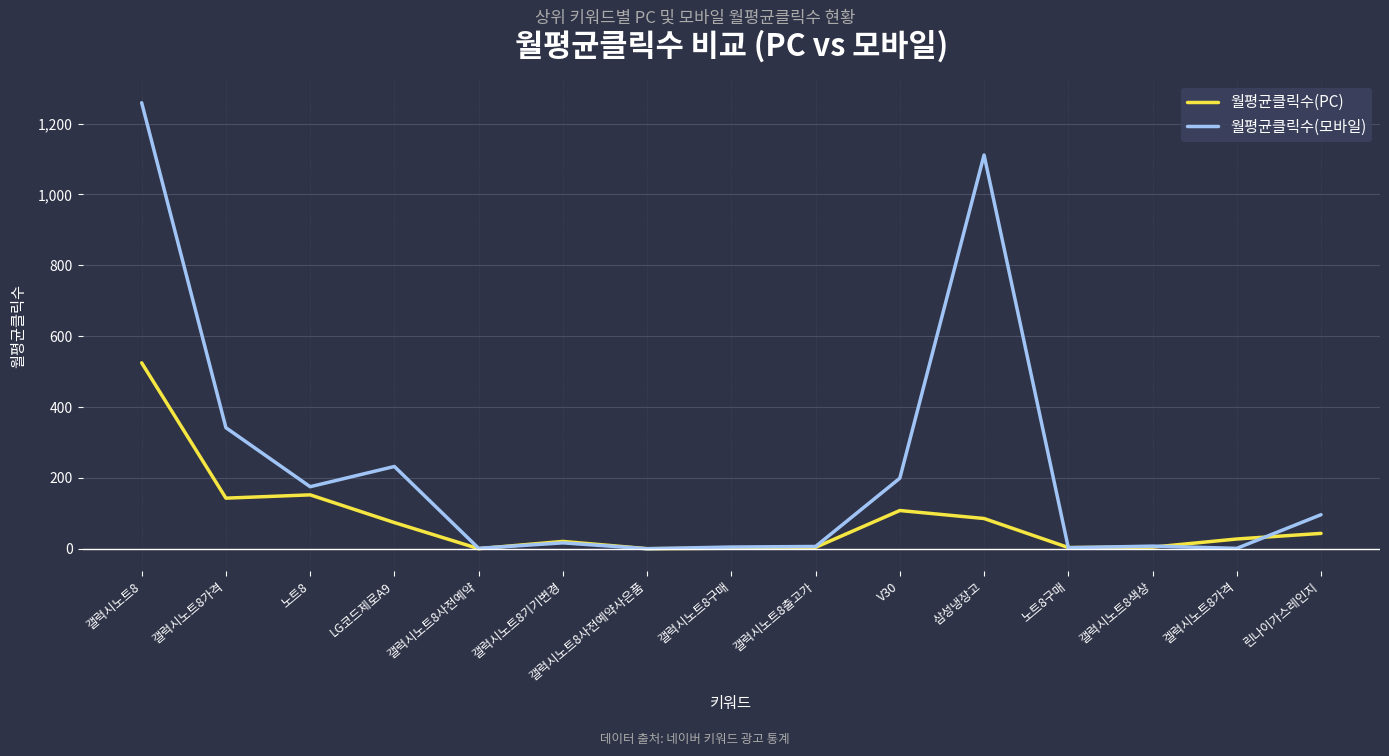

Rank the series by their average value, from lowest to highest.

월평균클릭수(PC), 월평균클릭수(모바일)